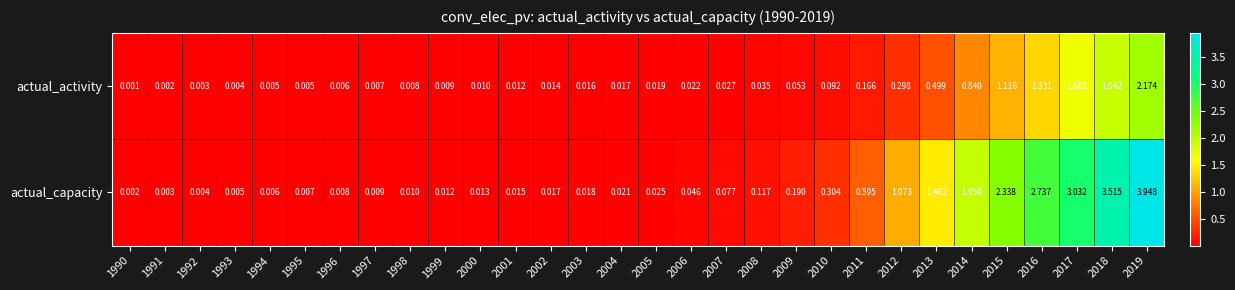

Which series has the largest total across all categories?

actual_capacity